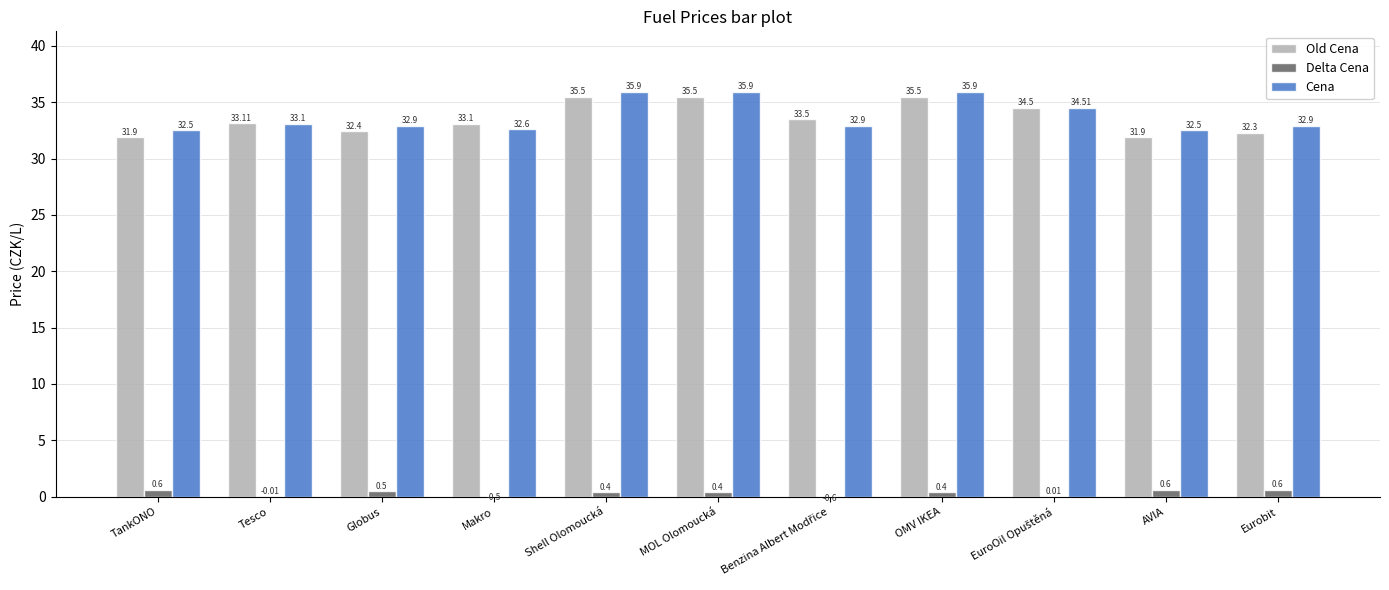

List the series in order of their peak value, highest first.

Cena, Old Cena, Delta Cena